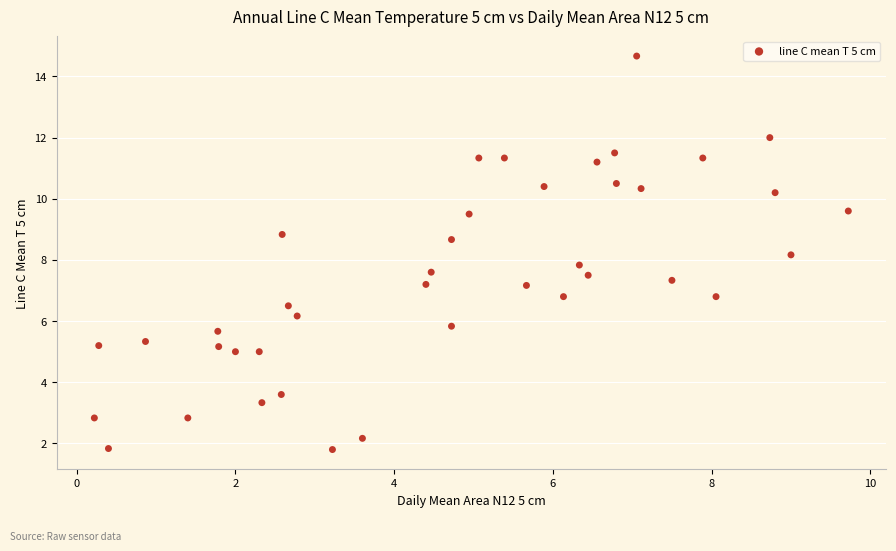

What is the range of X values (max minus min)?

9.5